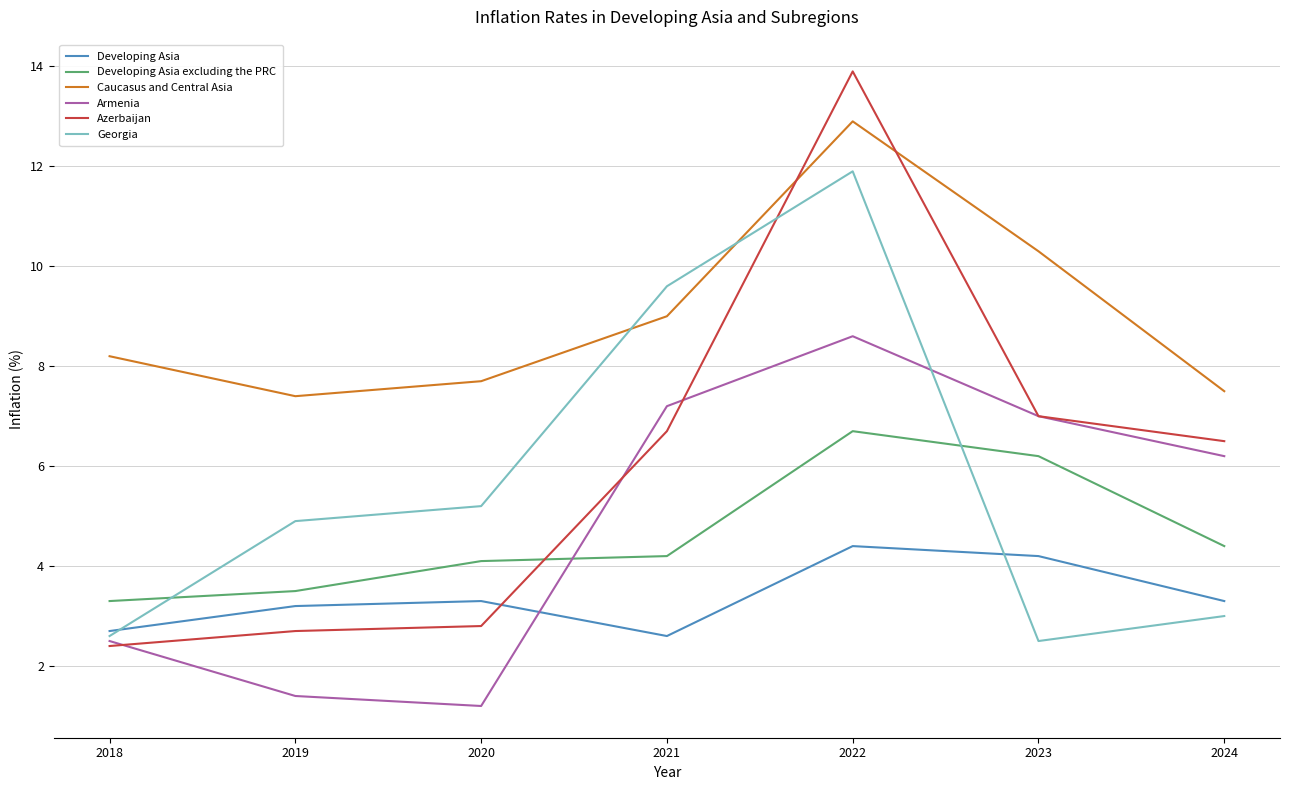

Between 2021 and 2022, which series saw the biggest shift?

Azerbaijan